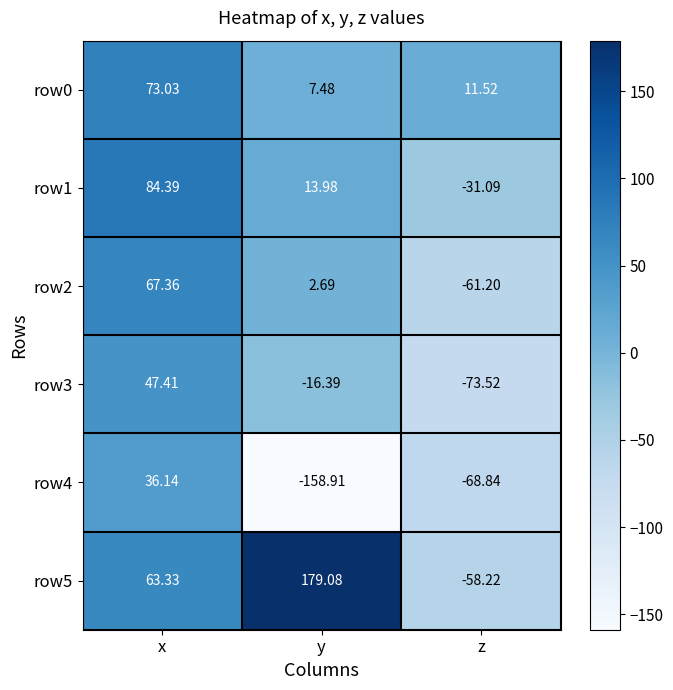

List the labels in order of row0 value, largest first.

x, z, y